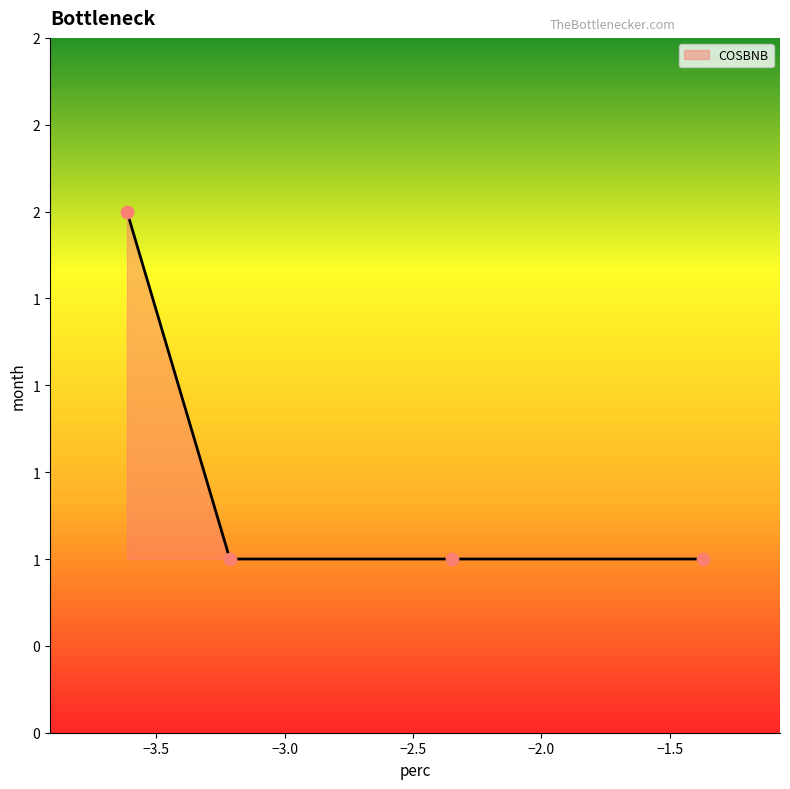

Does the chart have visible grid lines?

No